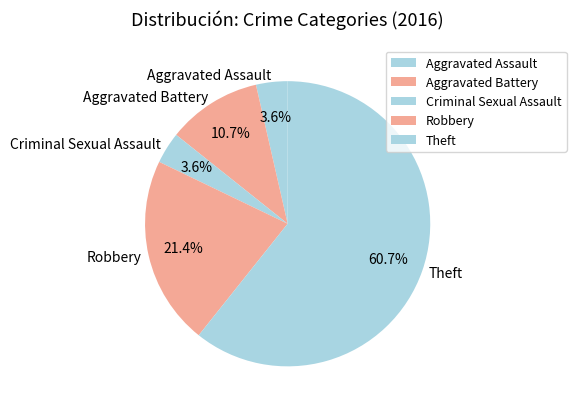

What is the total percentage of Robbery and Aggravated Battery?

32.1%